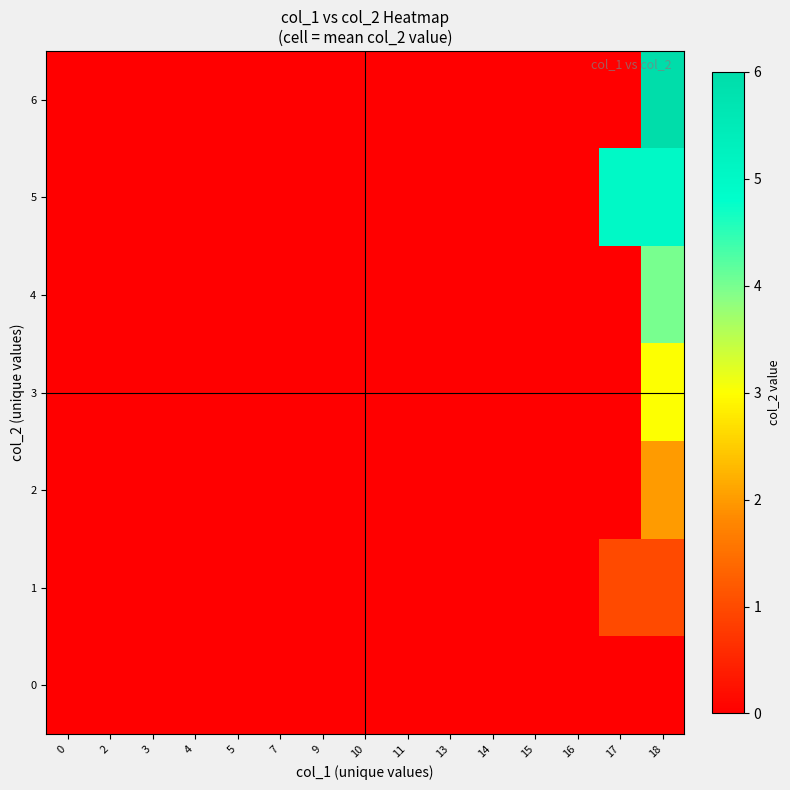

Rank the series at 10 from lowest to highest value.

0, 1, 2, 3, 4, 5, 6